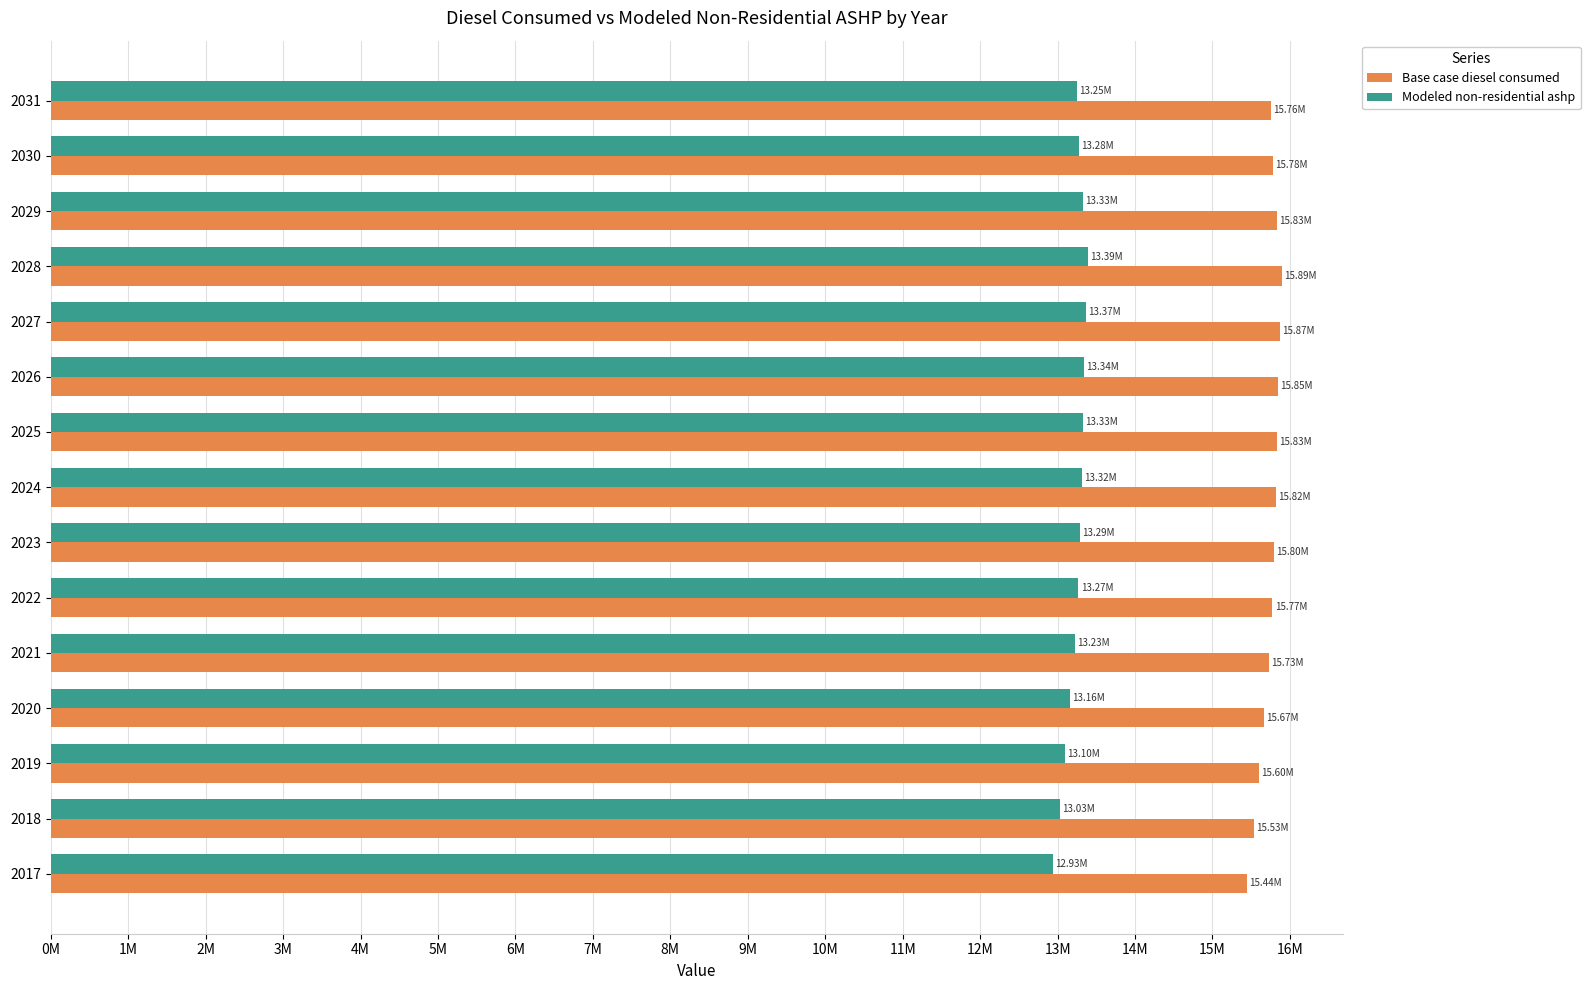

What are all the series names shown in the legend?

Base case diesel consumed, Modeled non-residential ashp